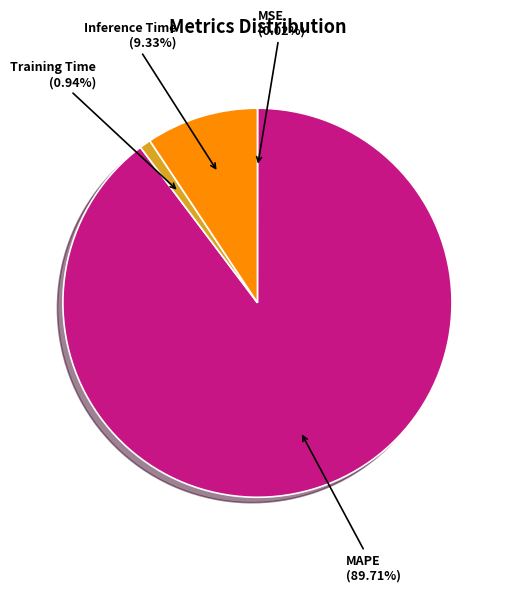

Combined, do Training Time and Inference Time account for over 50%?

No